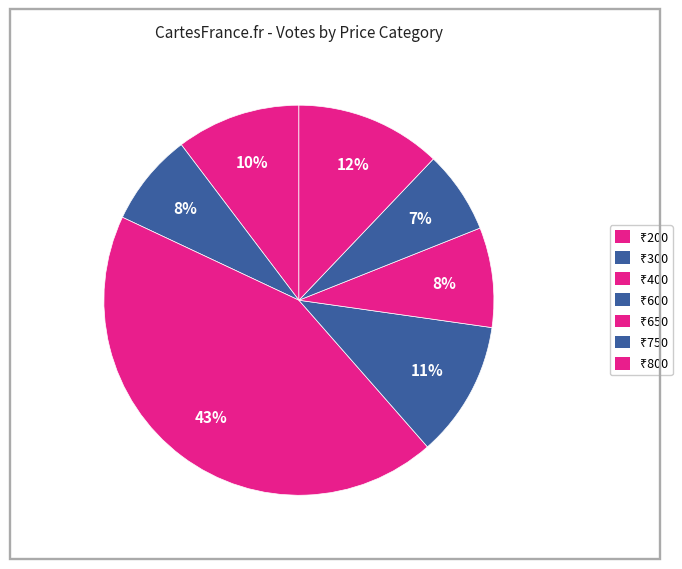

Is there any slice that represents more than half of the pie?

No